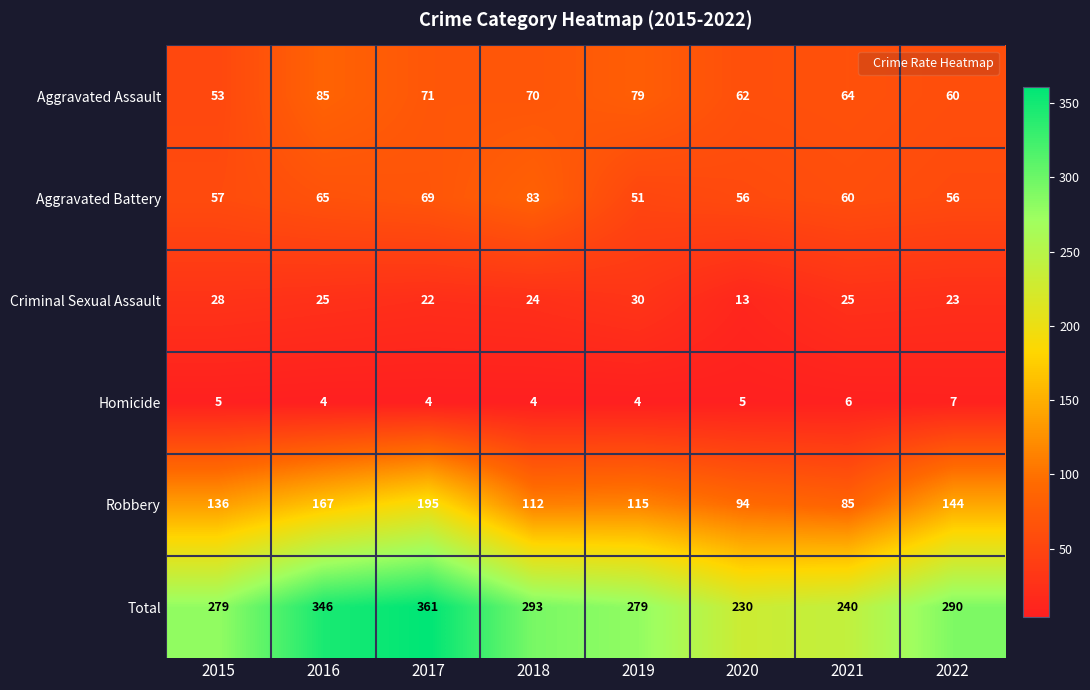

How many distinct data groups are displayed?

6